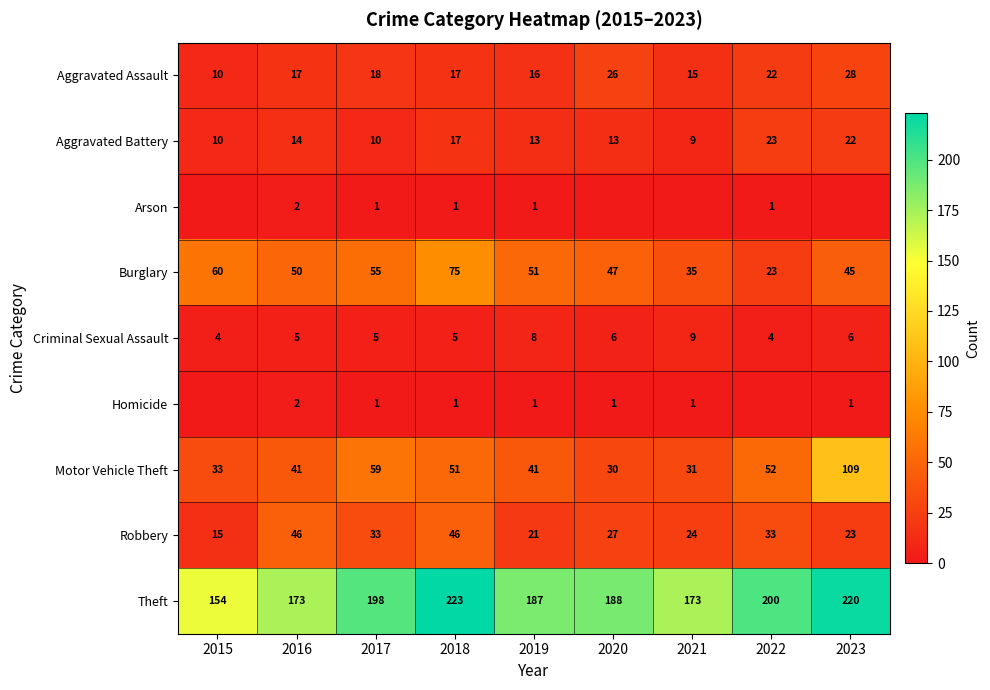

What is the total value across all series at 2023?

454